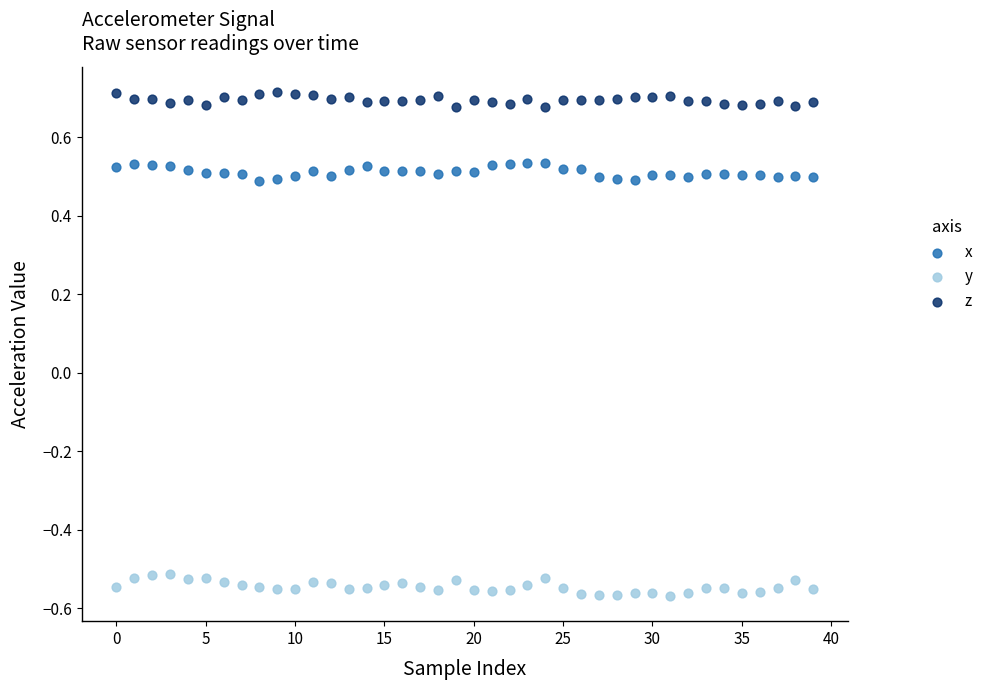

Which series contains the highest Y value?

z